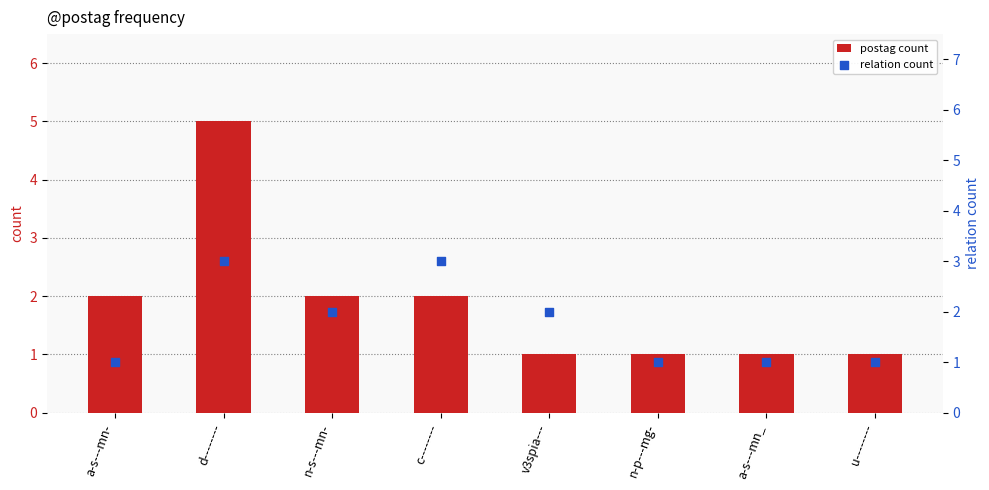

At which category is the sum across all series the highest?

d--------